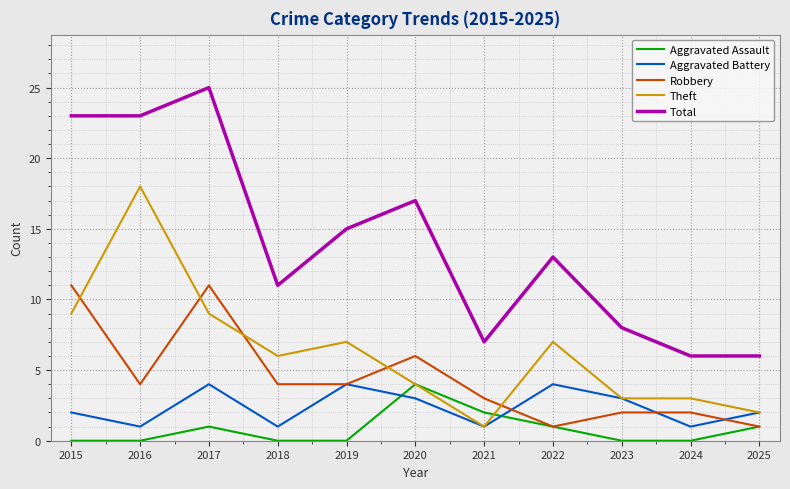

Which series has the largest total across all categories?

Total